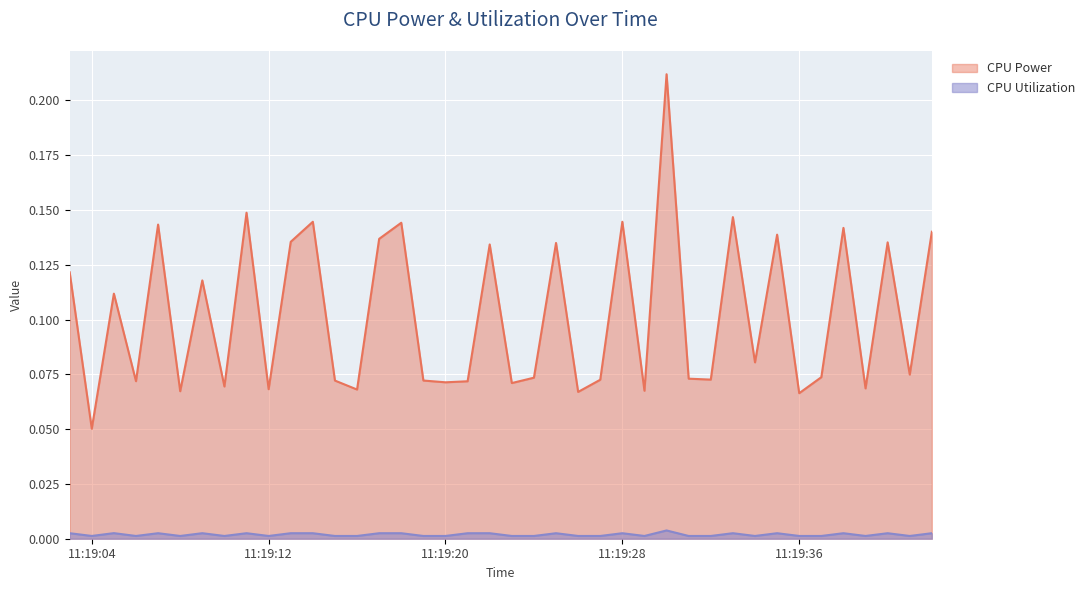

True or false: CPU Utilization has more than 1 interior local peaks.

True